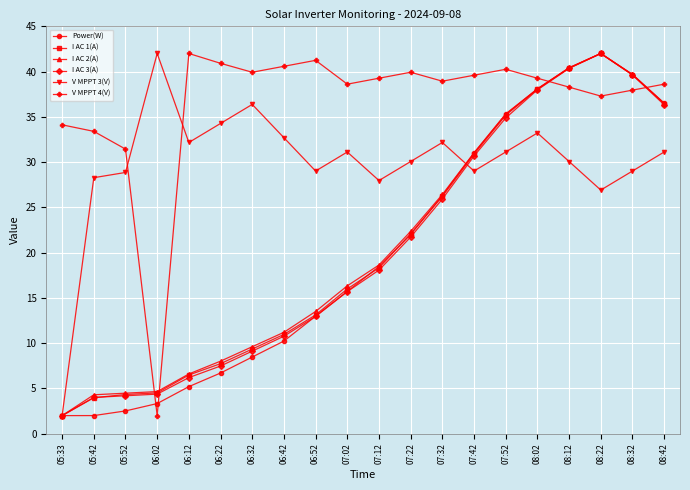

At which label does Power(W) first exceed 18?

07:12